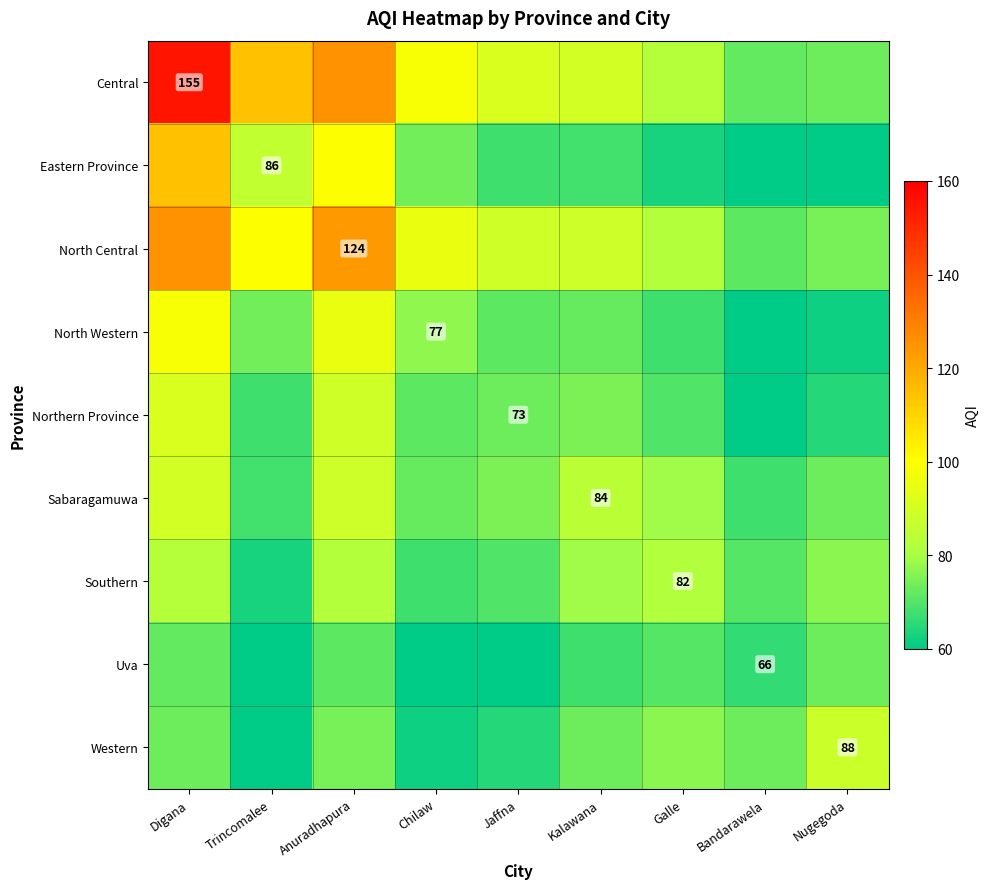

How many categories are shown in the chart?

9